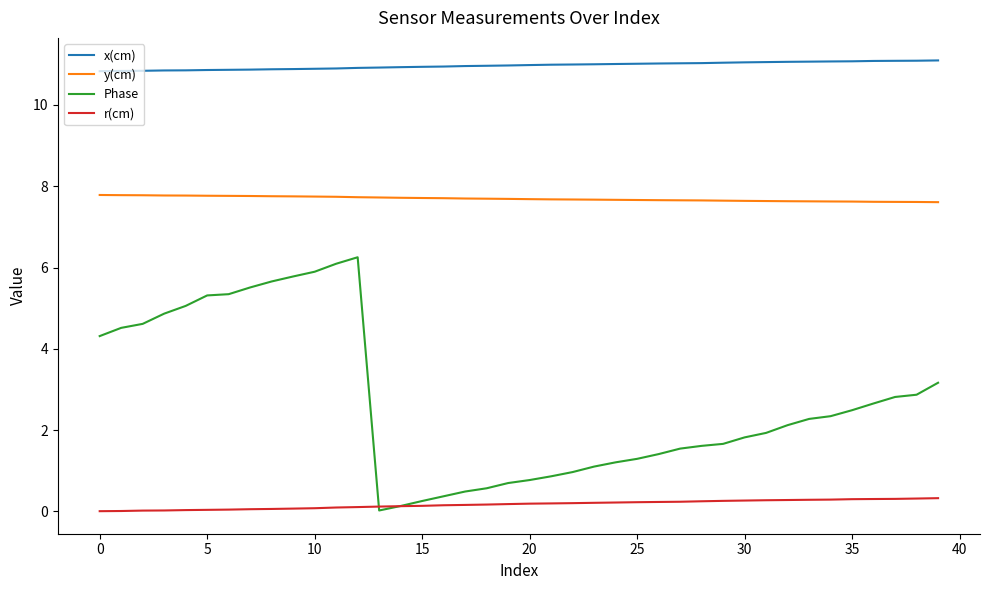

True or false: r(cm) and y(cm) cross at least once.

False